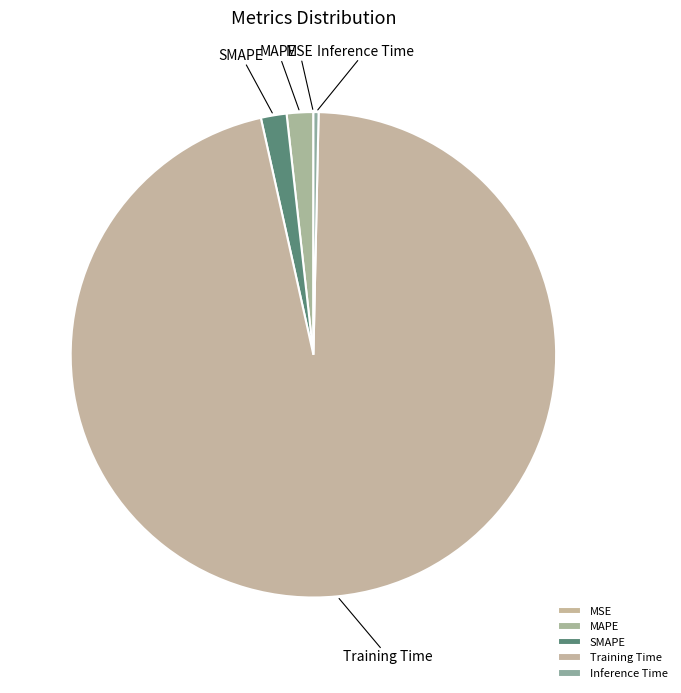

Which slice represents more than half of the pie?

Training Time